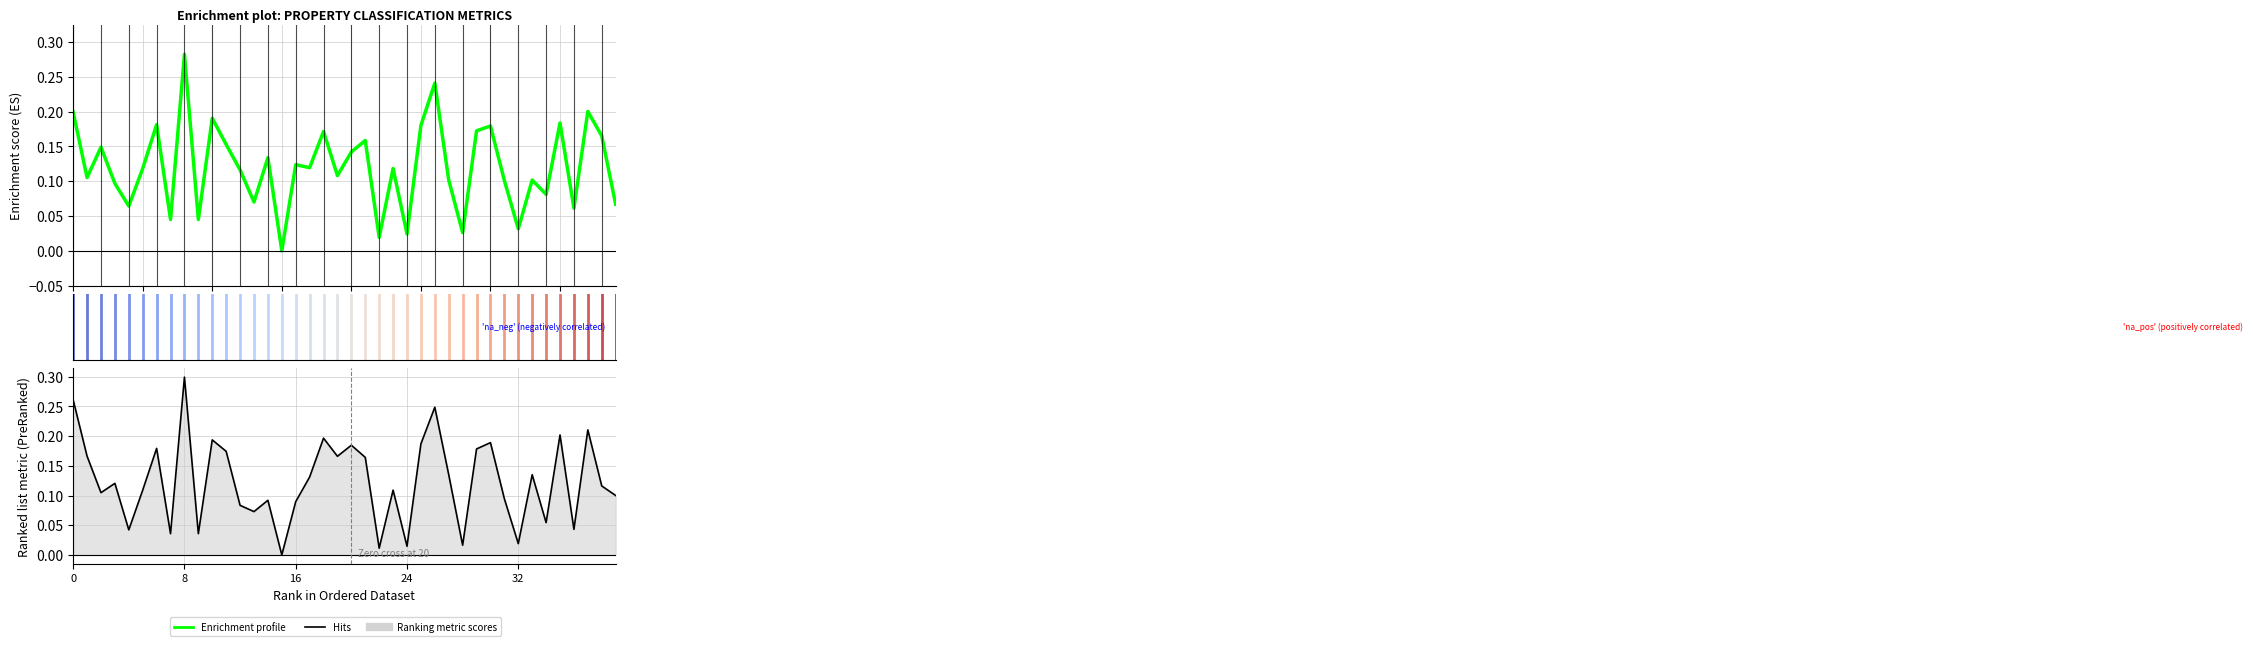

Rank the series by their maximum value, from lowest to highest.

Enrichment profile, Hits